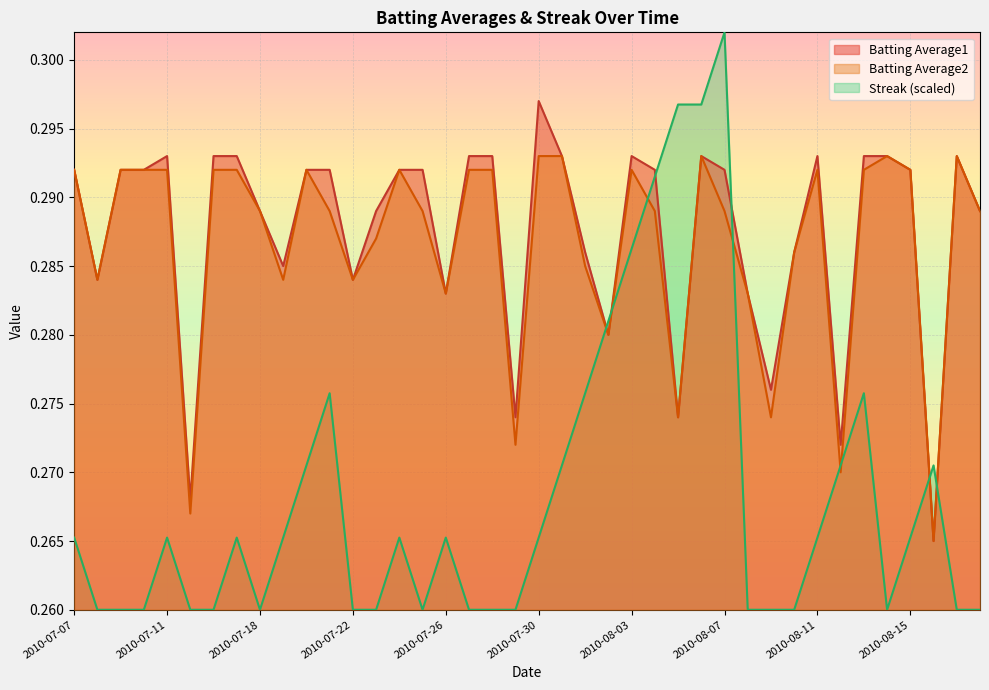

What is the sum of the Streak values at 2010-08-02 and 2010-08-10?

0.5